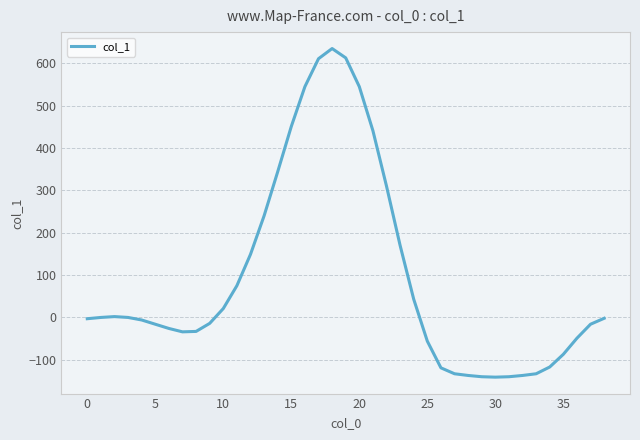

What is the minimum value shown in the chart?

-141